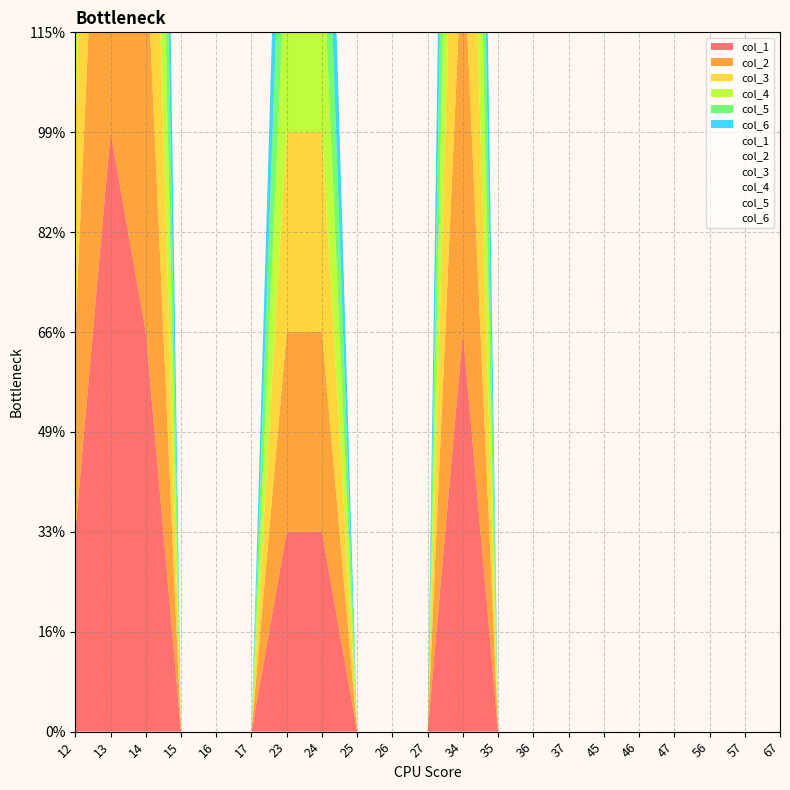

Reading left to right, list all the values displayed in this chart.

col_1: 1	3	2	0	0	0	1	1	0	0	0	2	0	0	0	0	0	0	0	0	0
col_2: 1	3	2	0	0	0	1	1	0	0	0	2	0	0	0	0	0	0	0	0	0
col_3: 1	3	2	0	0	0	1	1	0	0	0	2	0	0	0	0	0	0	0	0	0
col_4: 1	3	2	0	0	0	1	1	0	0	0	2	0	0	0	0	0	0	0	0	0
col_5: 1	3	2	0	0	0	1	1	0	0	0	2	0	0	0	0	0	0	0	0	0
col_6: 1	3	2	0	0	0	1	1	0	0	0	2	0	0	0	0	0	0	0	0	0